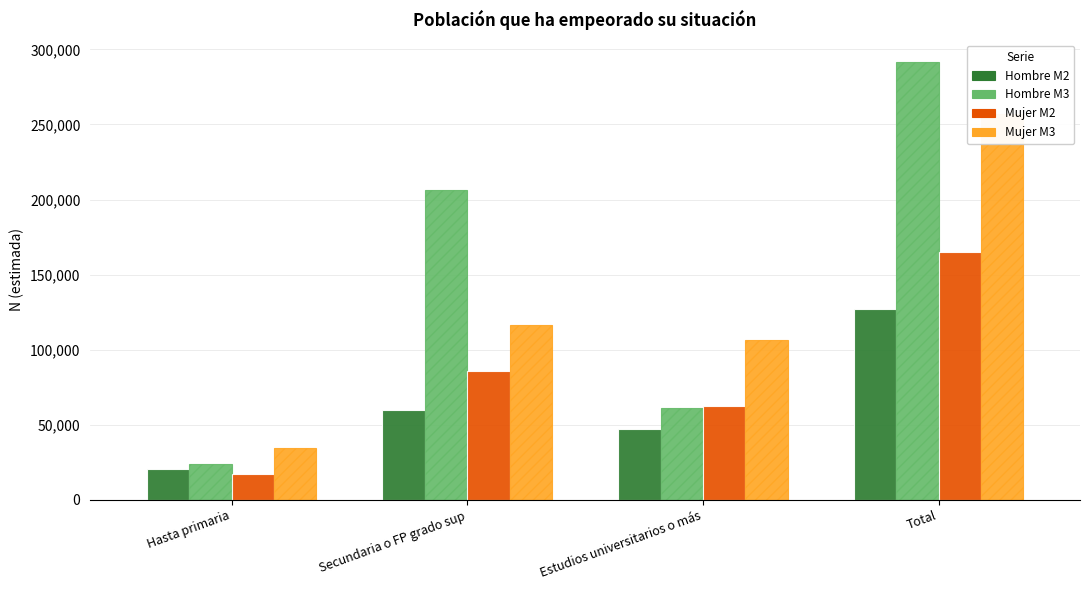

What is the sum of all Mujer M3 values?

514400